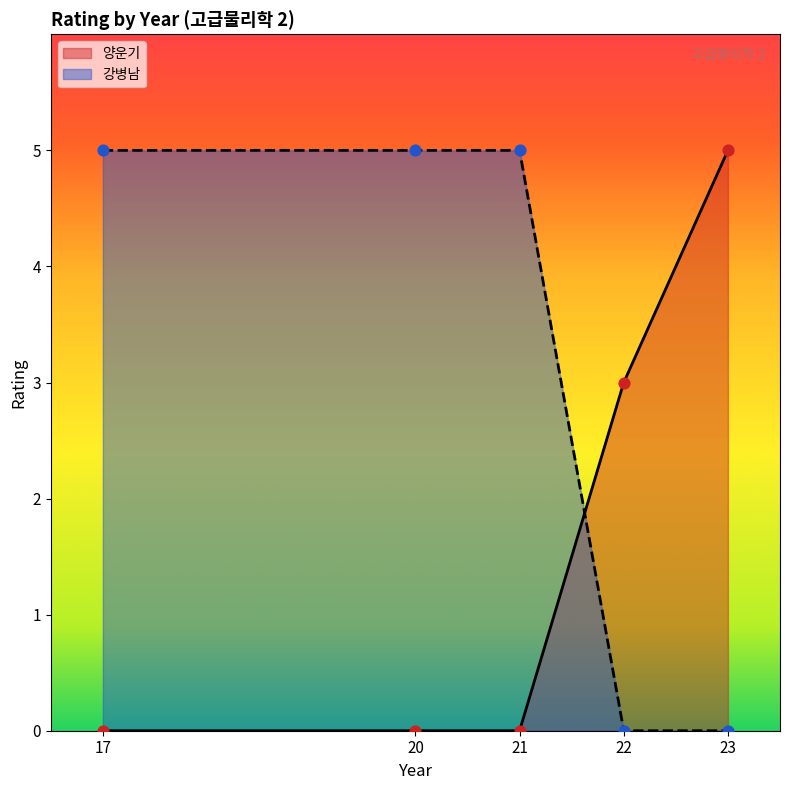

Which series contains the highest Y value?

양운기